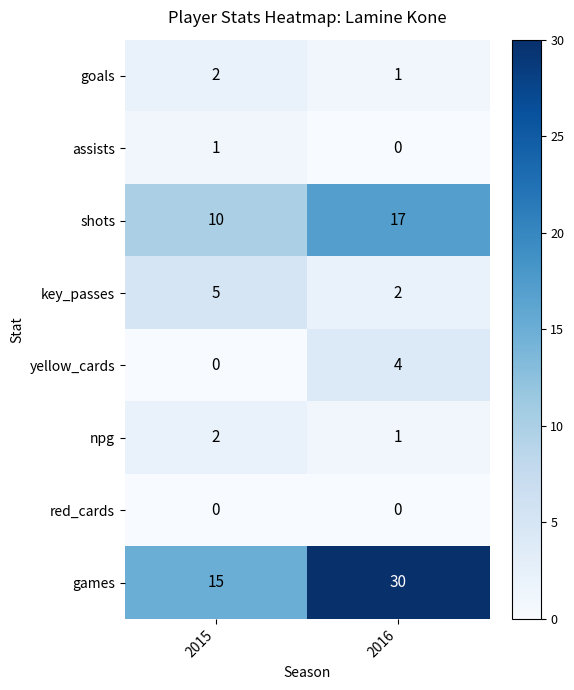

What value does the games series have at 2016?

30